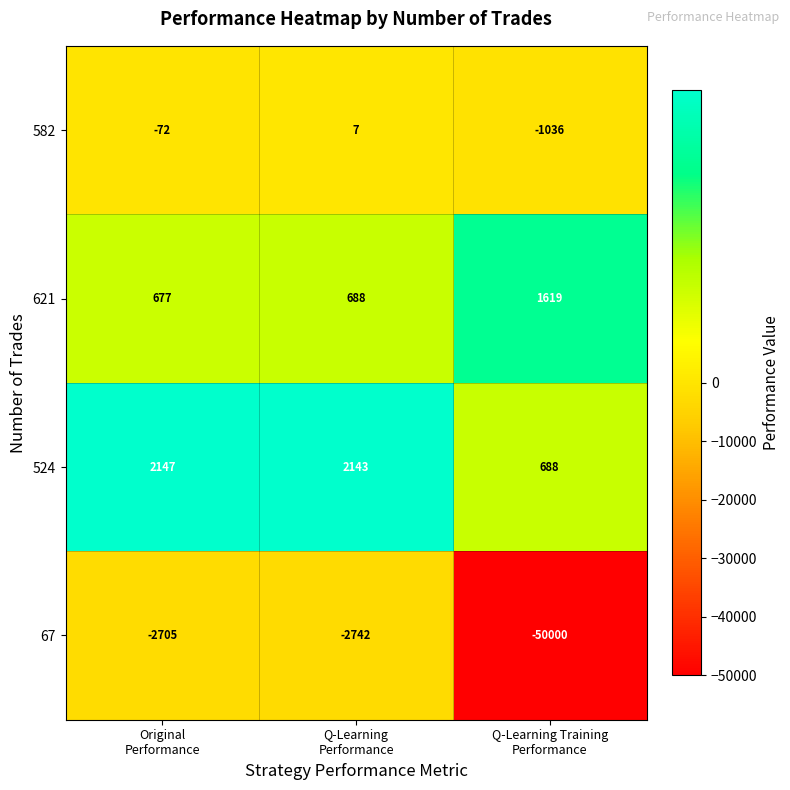

Count the number of categories in the chart.

3